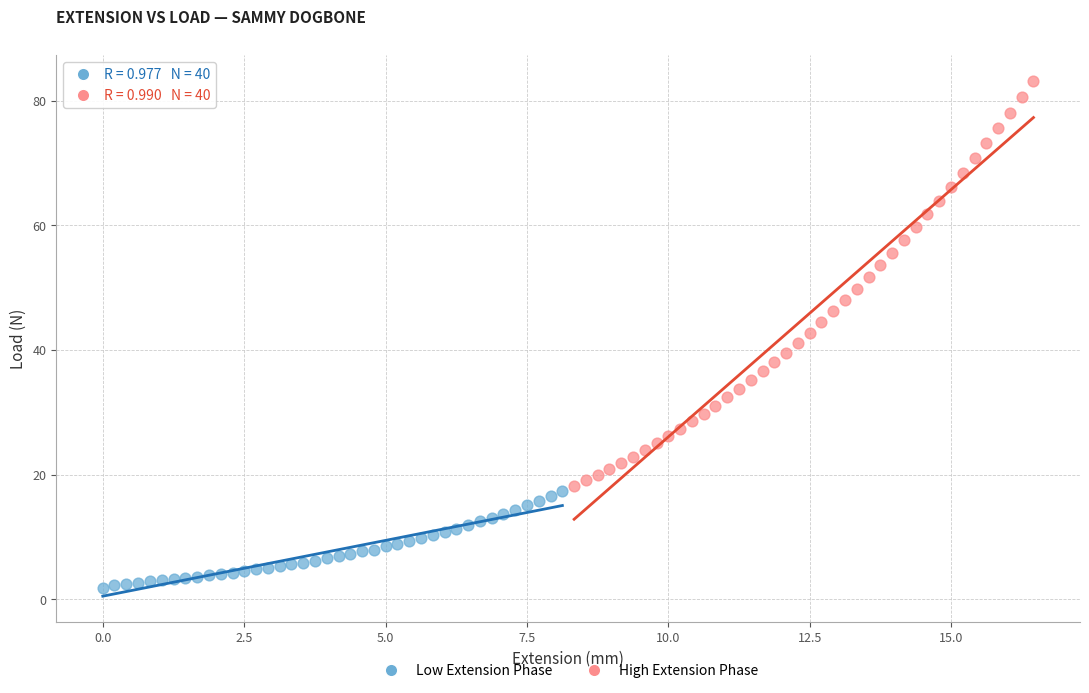

What are all the series names shown in the legend?

Low Extension Phase, High Extension Phase